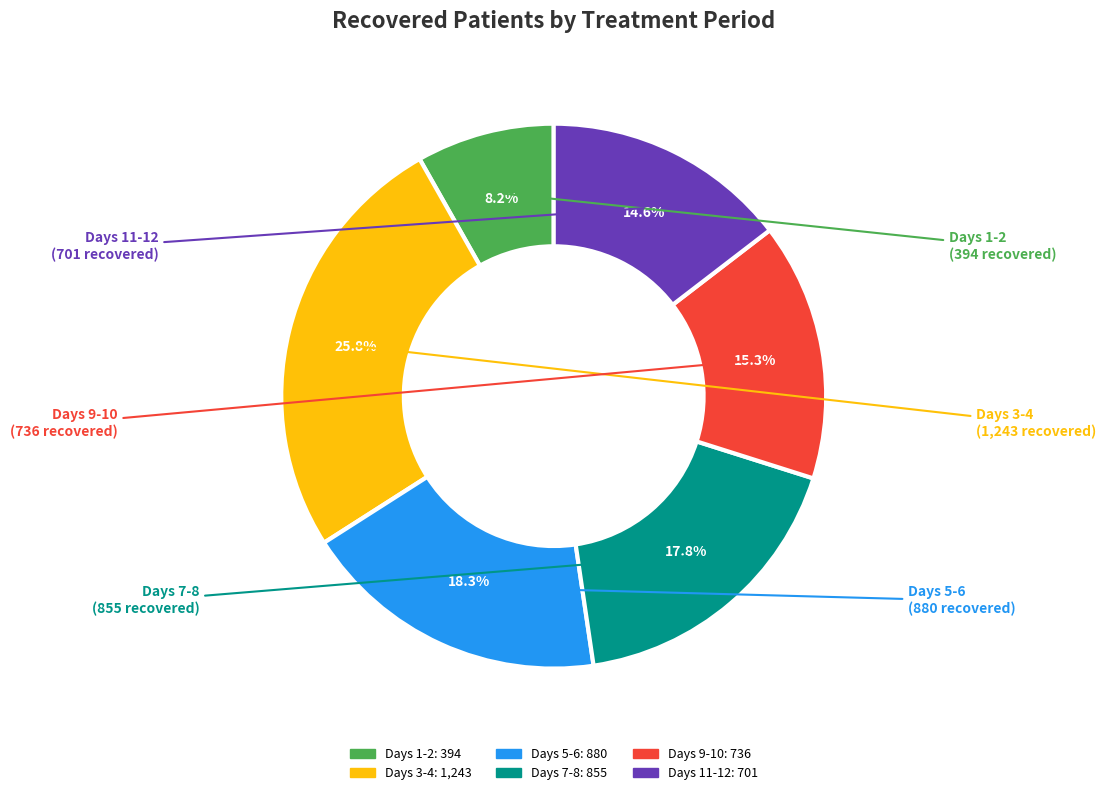

What percentage is NOT represented by Days 11-12?

85.4%